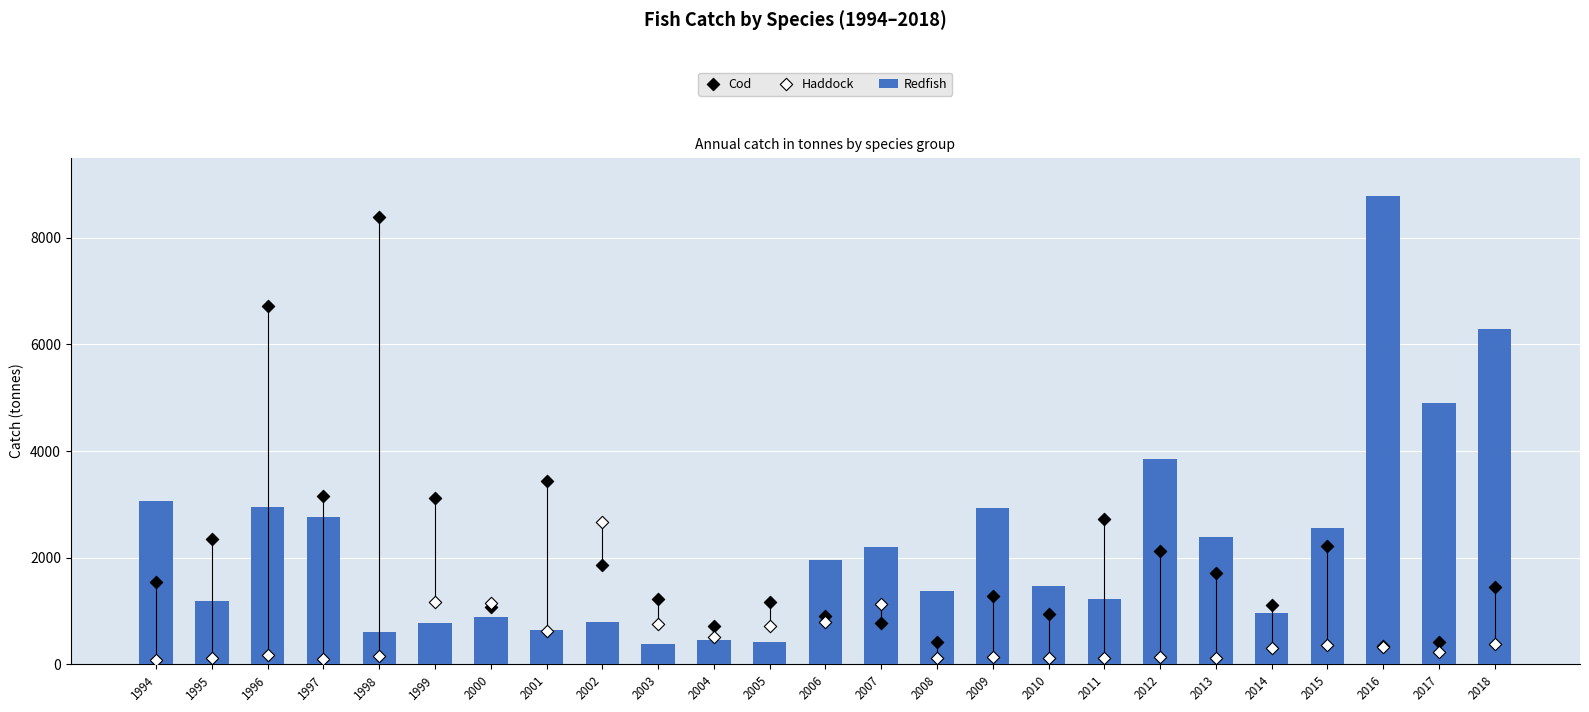

At which category is the sum across all series the highest?

1996